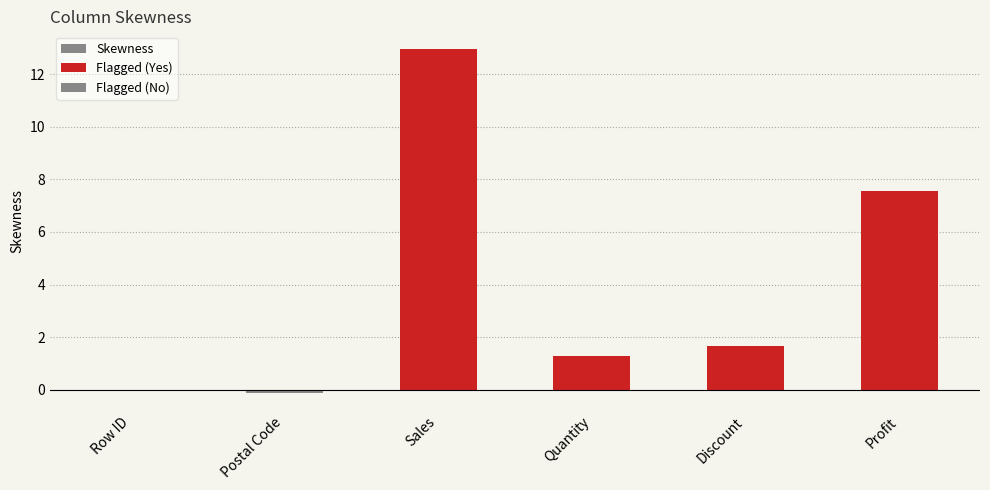

What position from the left is Discount?

5